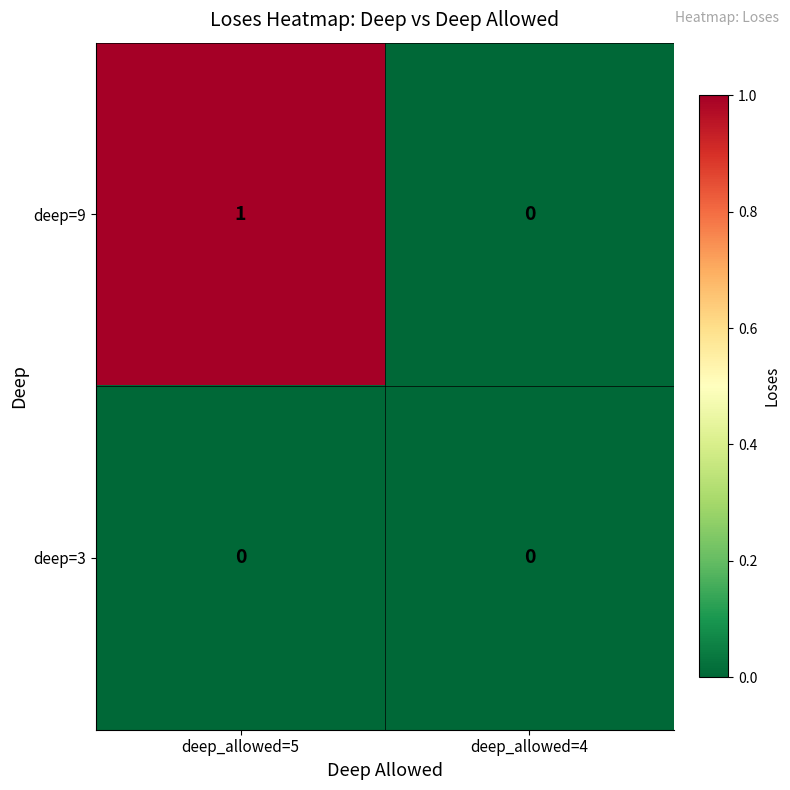

Count the number of data series in this chart.

2